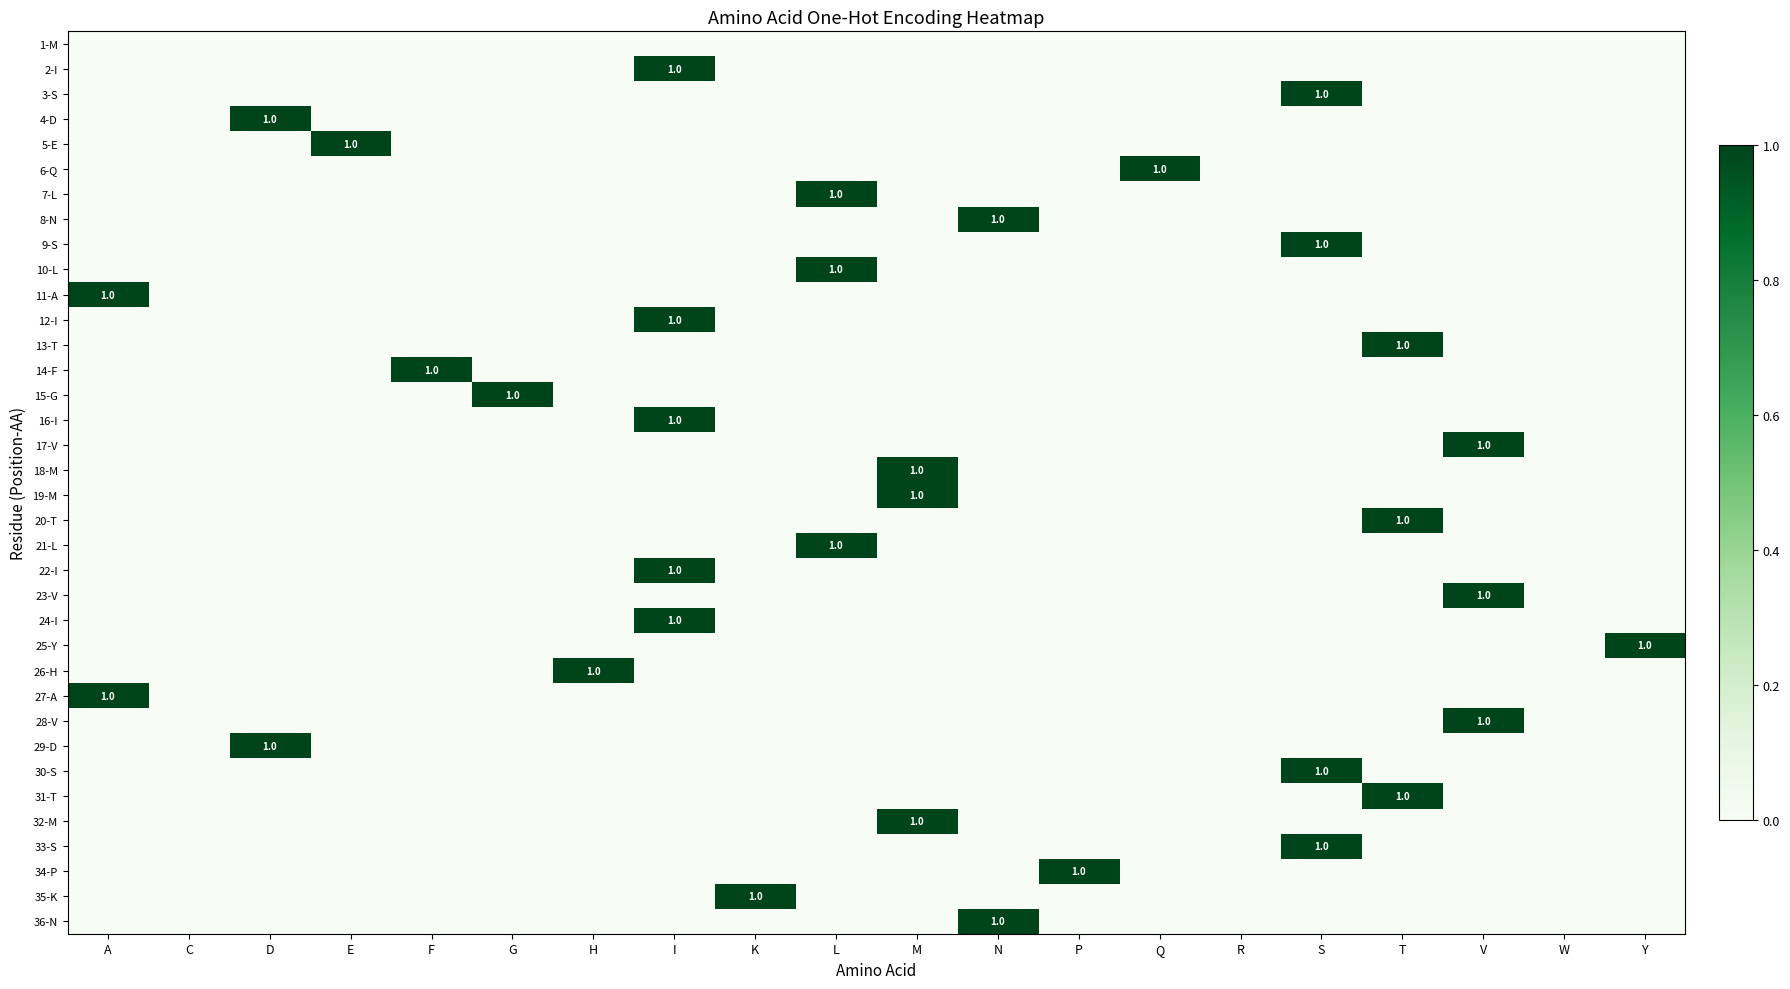

At how many categories does at least one series exceed 0?

17